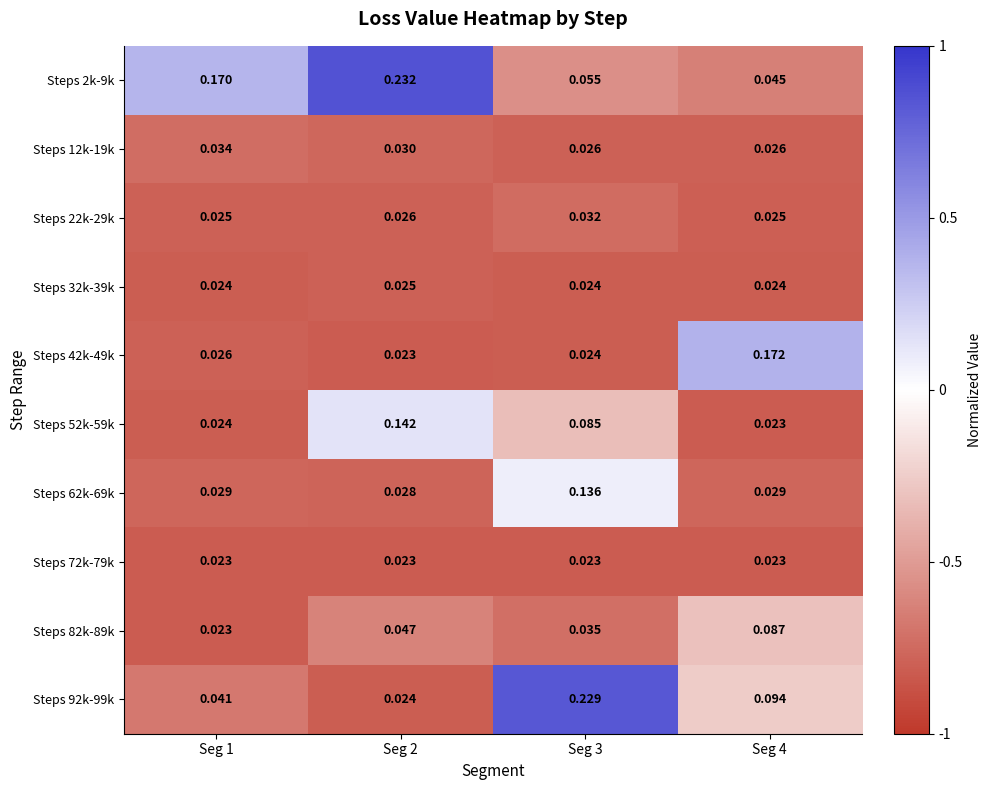

Is the value of Steps 52k-59k at Seg 2 greater than the value of Steps 62k-69k at Seg 1?

Yes